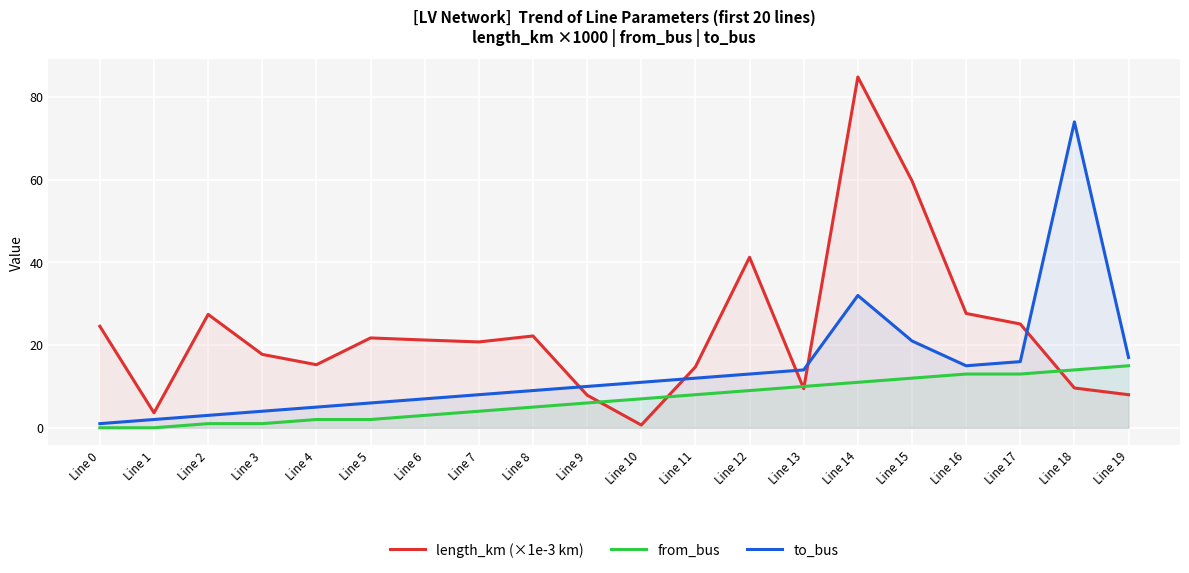

At which label is to_bus closest to 37?

Line 14